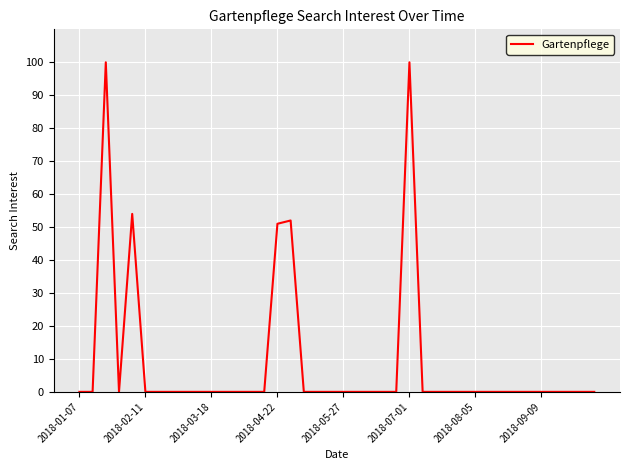

What is the greatest value displayed?

100